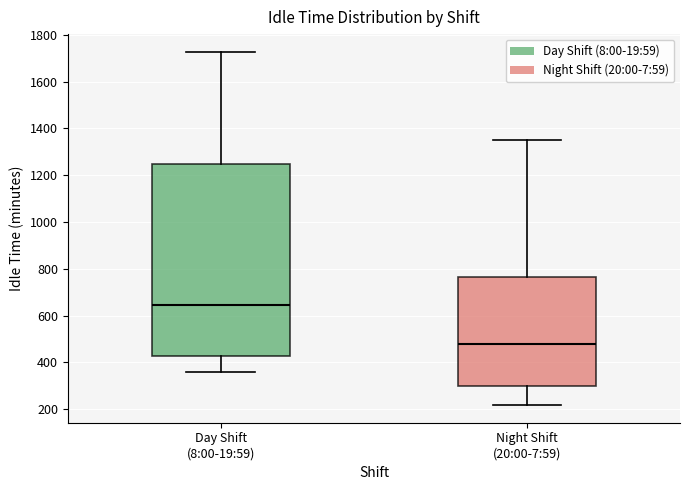

Reading left to right, transcribe this box plot: for each box, give where its median line is, the range the box spans, and where its two whiskers end, as read against the y-axis. The values are not printed on the chart, so give them approximately, as read against the axis.

Day Shift (8:00-19:59): median 640, box 420 to 1240, whiskers 360 to 1720
Night Shift (20:00-7:59): median 480, box 300 to 760, whiskers 220 to 1360